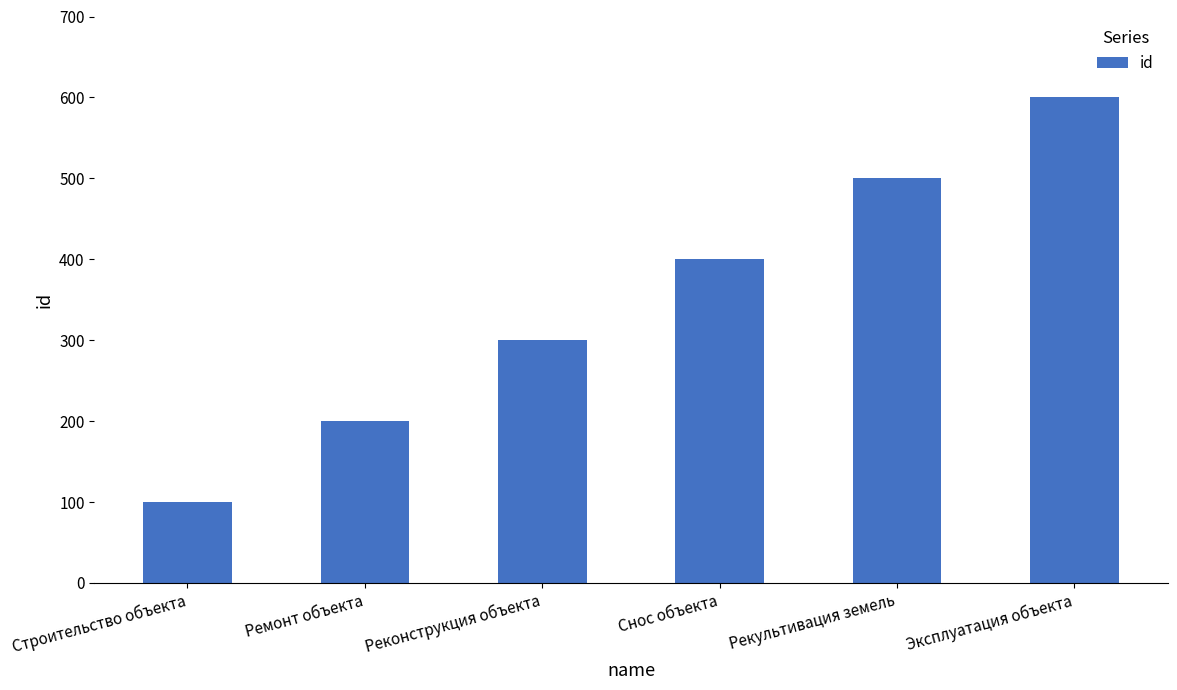

List the labels in order of value, largest first.

Эксплуатация объекта, Рекультивация земель, Снос объекта, Реконструкция объекта, Ремонт объекта, Строительство объекта